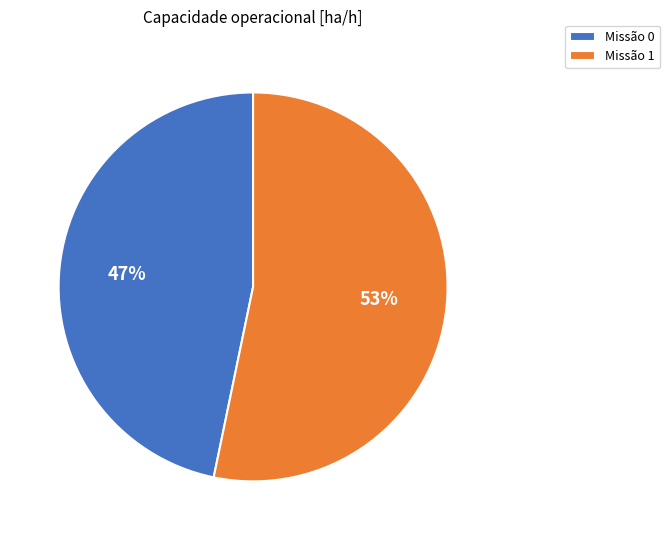

To the nearest percent, what is the difference between the largest and smallest slice percentages?

6%